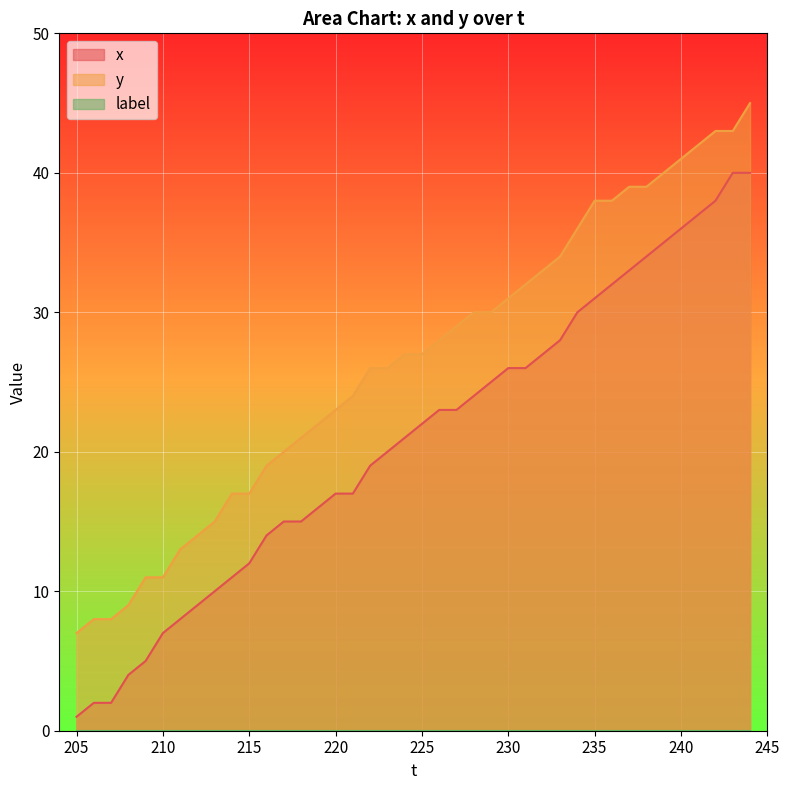

What is the sum of all y values?

1056